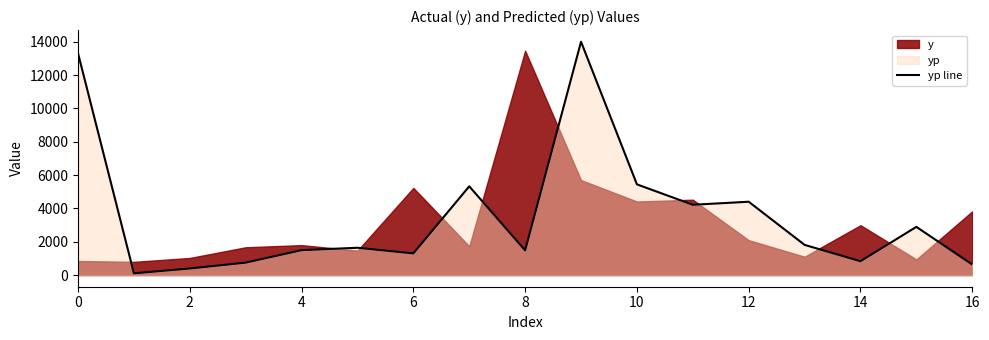

What is the highest value of the yp line series?

14006.0